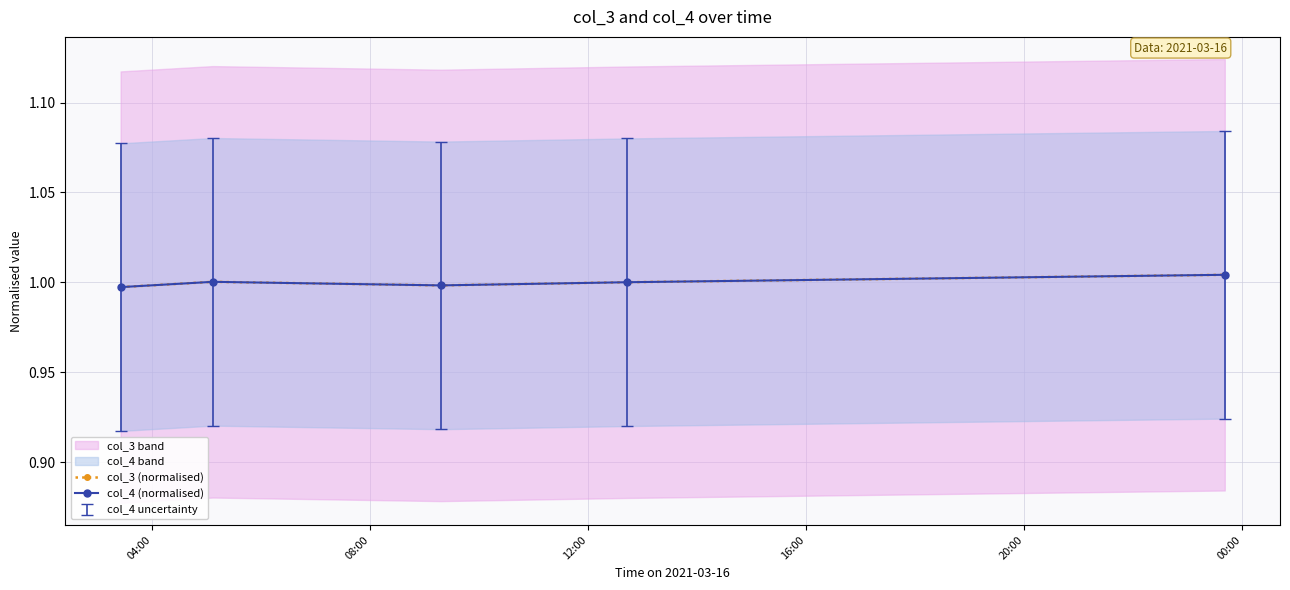

How many data points in col_3 (normalised) are above 1?

3